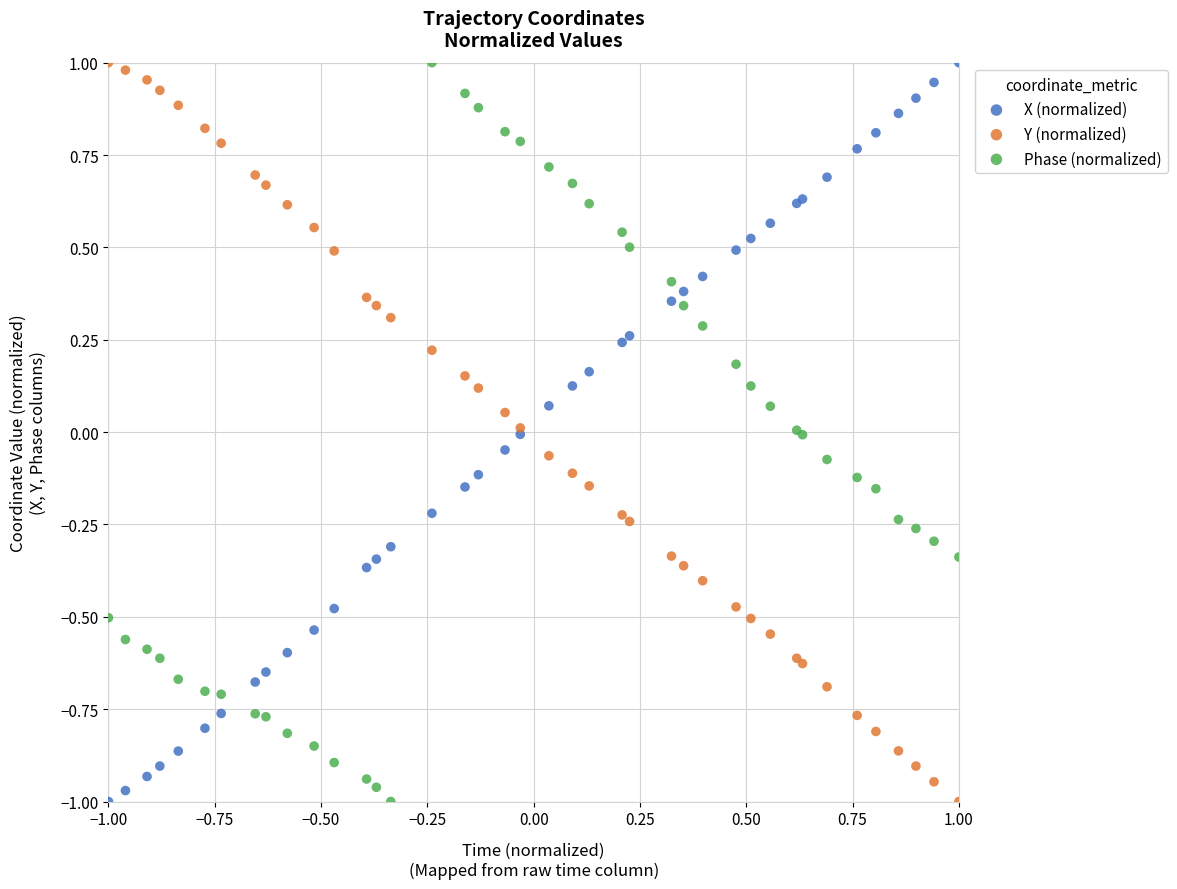

What are all the series names shown in the legend?

X (normalized), Y (normalized), Phase (normalized)